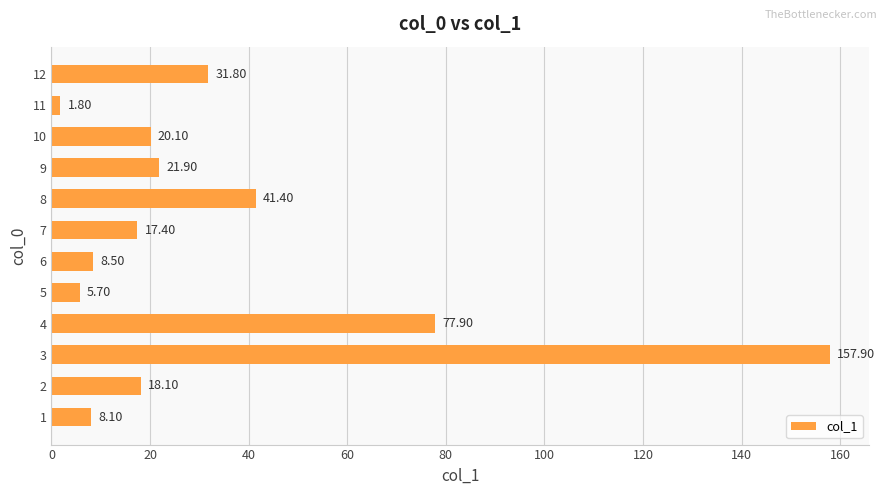

List the labels in order of value, largest first.

3, 4, 8, 12, 9, 10, 2, 7, 6, 1, 5, 11